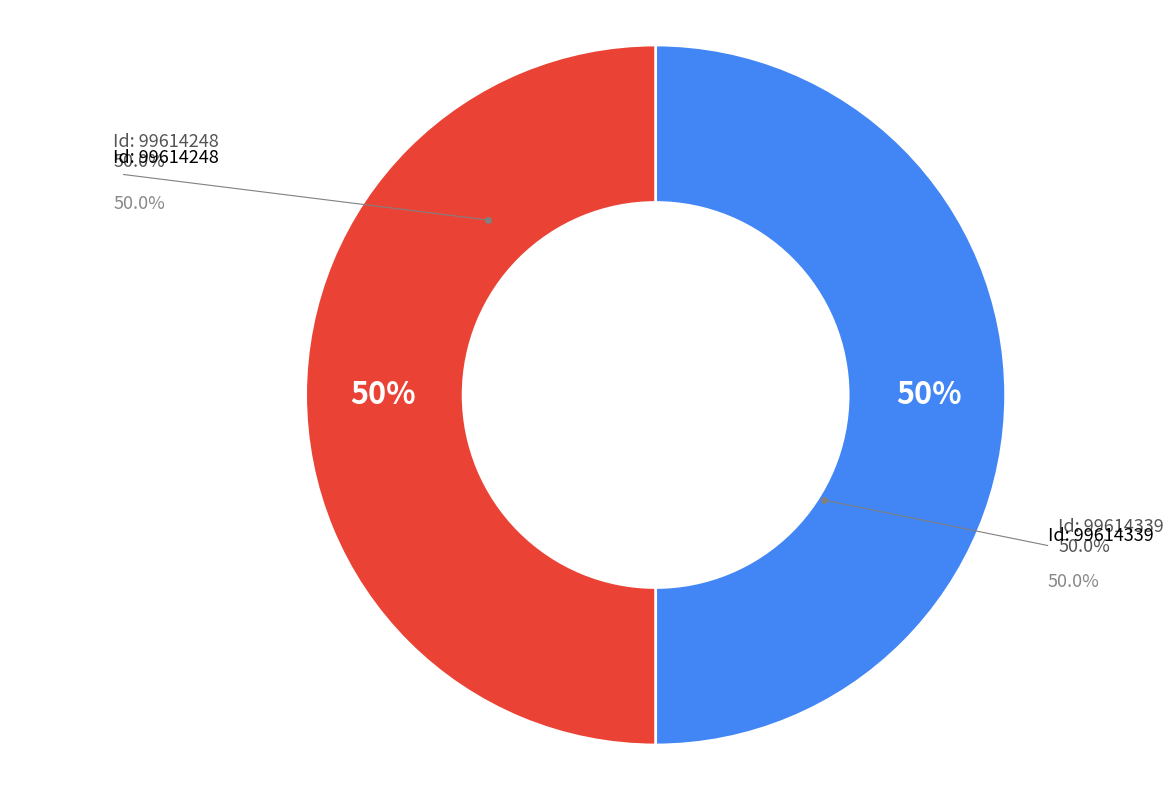

How many slices are in this pie chart?

2